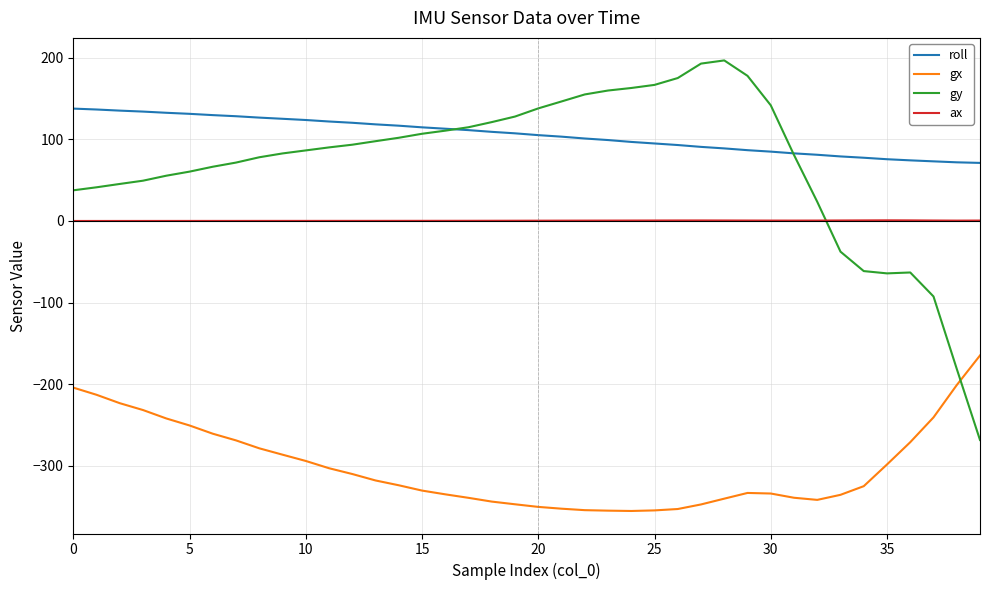

What is the maximum value shown in the chart?

196.7